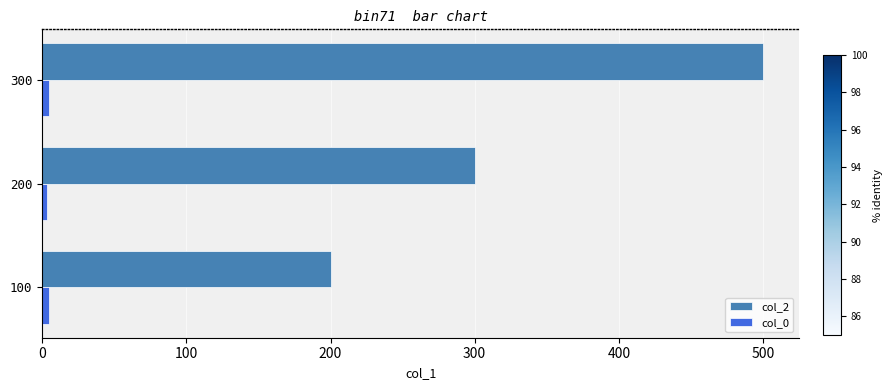

The value of col_2 at 300 is 500. True or false?

True